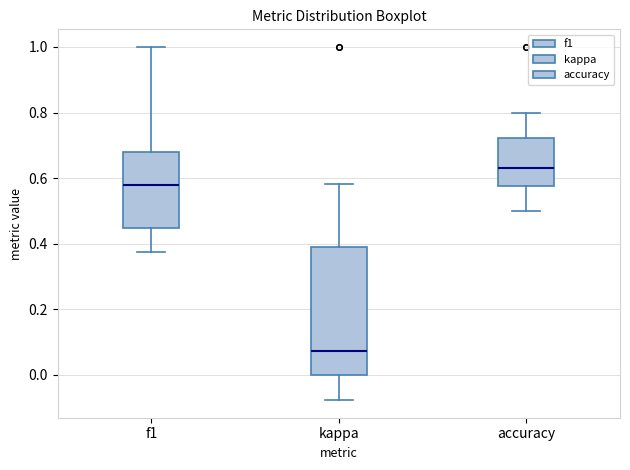

Reading left to right, read every box against the y-axis: the position of its median line, the range the box covers, and the ends of its whiskers. The values are not printed on the chart, so give them approximately, as read against the axis.

f1: median 0.58, box 0.44 to 0.68, whiskers 0.38 to 1.00
kappa: median 0.08, box 0.00 to 0.38, whiskers -0.08 to 0.58
accuracy: median 0.64, box 0.58 to 0.72, whiskers 0.50 to 0.80